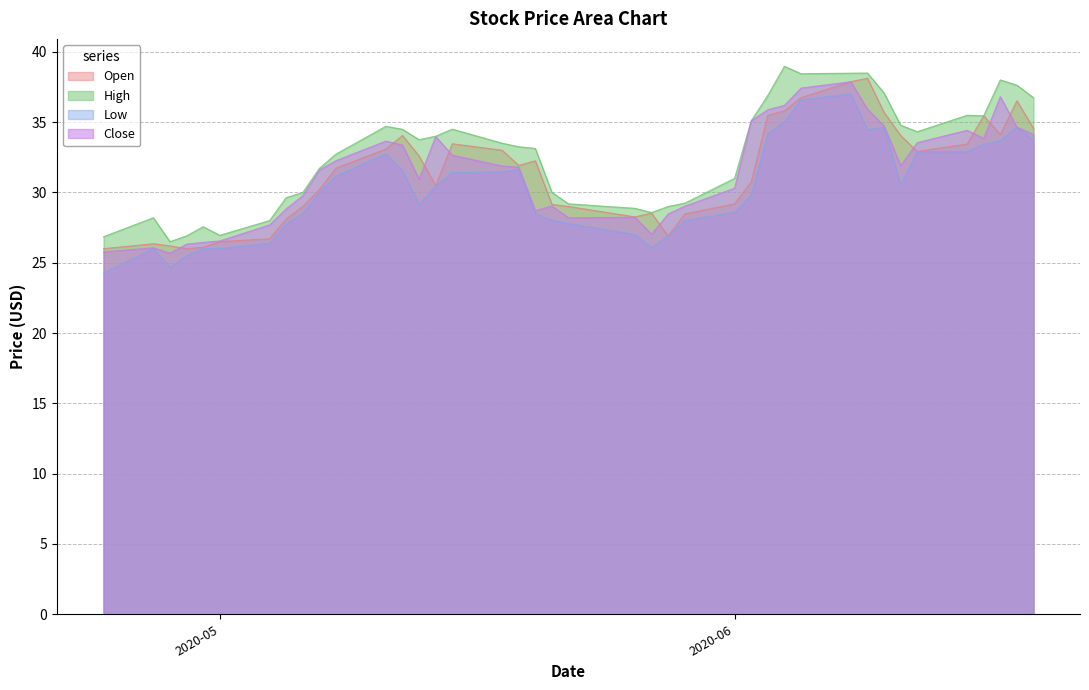

What is the lowest value of the Close series?

25.7